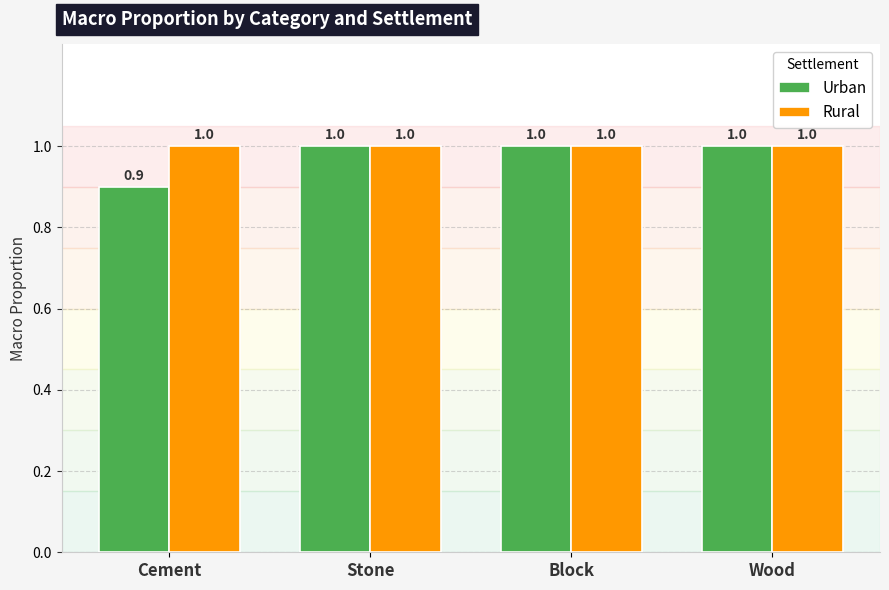

Which series has the largest range (max minus min)?

Urban